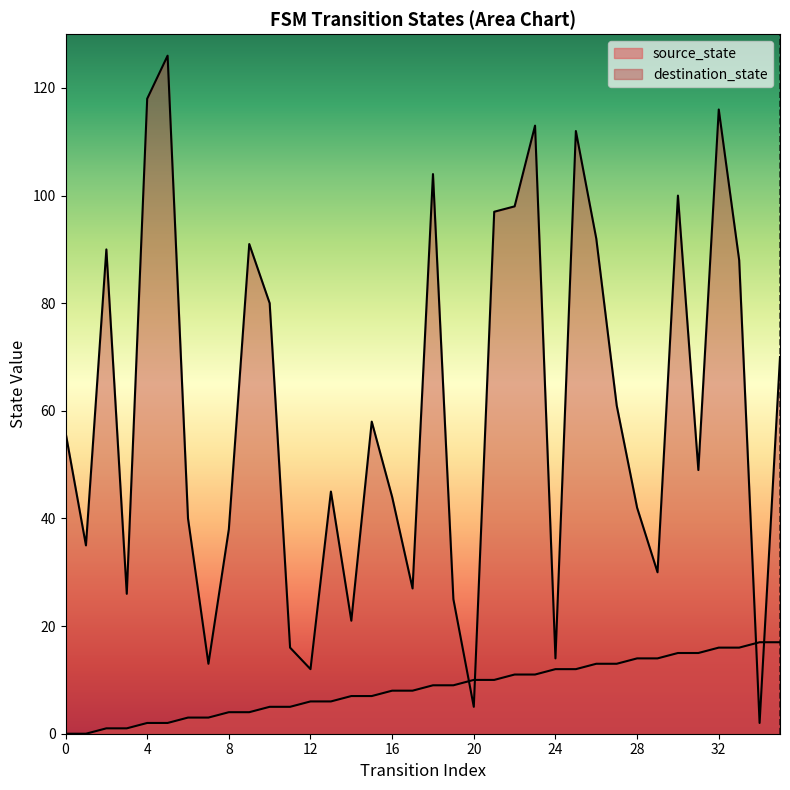

In destination_state, how many points are higher than both neighbors (excluding endpoints)?

10